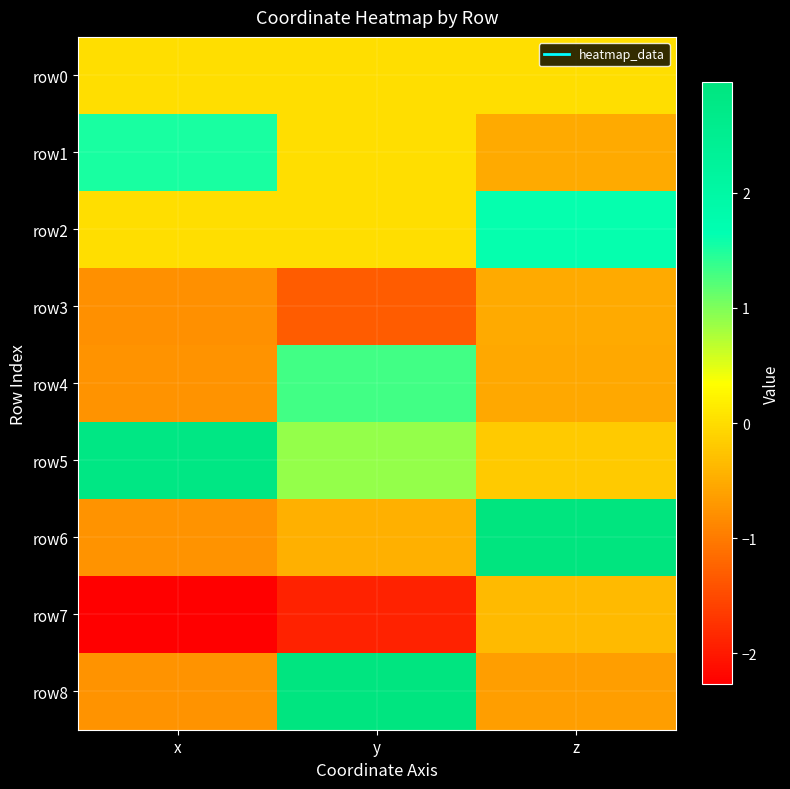

List the series in order of their peak value, highest first.

row6, row8, row5, row2, row1, row4, row0, row7, row3